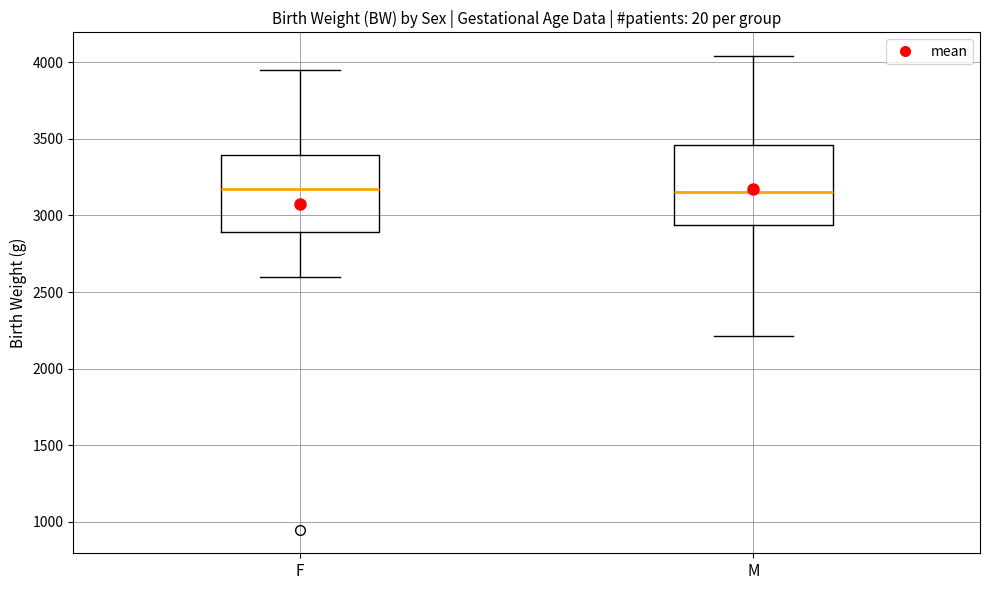

Where is the lower edge of the box for F on the y-axis? The values are not printed on the chart, so give them approximately, as read against the axis.

2900